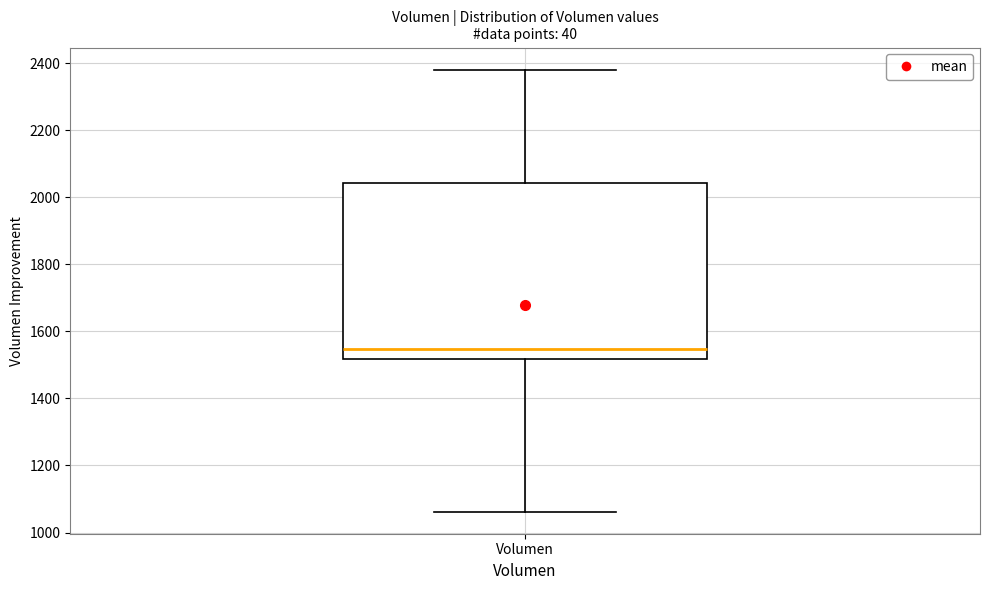

Where does the upper whisker of the box for Volumen end on the y-axis? The values are not printed on the chart, so give them approximately, as read against the axis.

2380